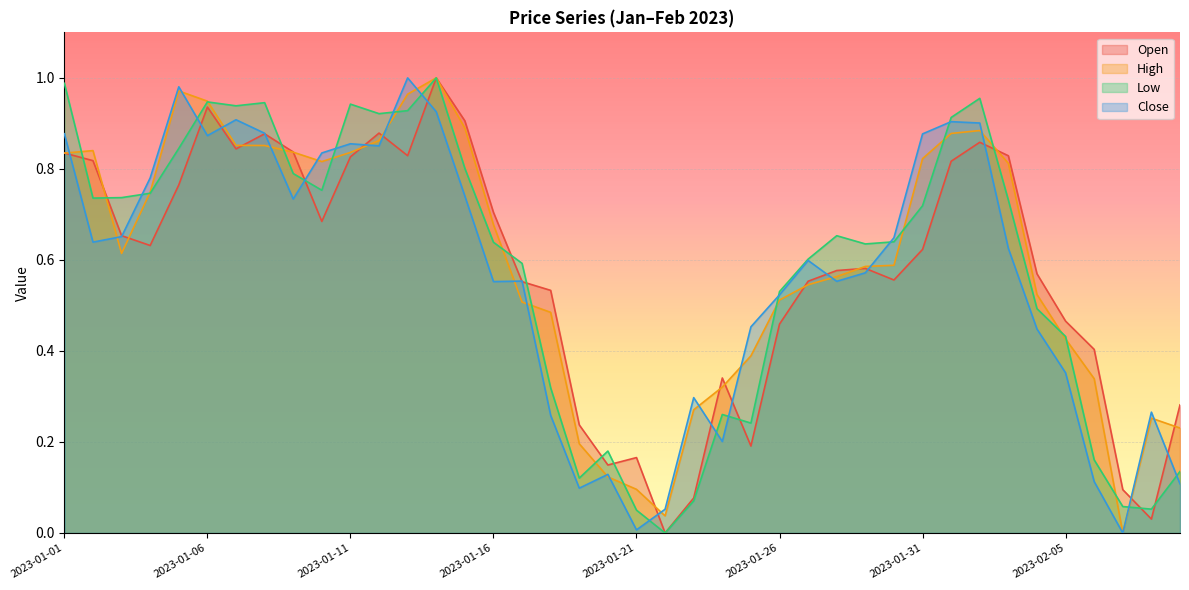

At how many categories does at least one series exceed 0?

40